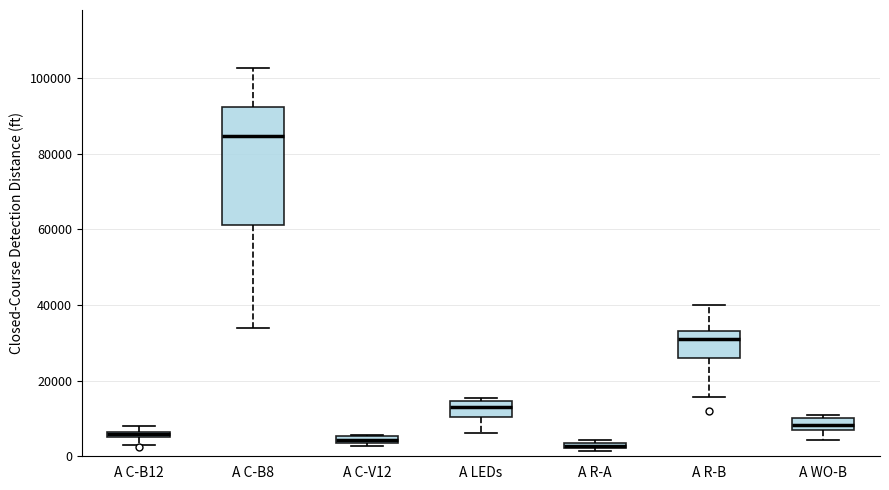

Comparing the boxes themselves (not the whiskers), which one is the tallest?

A C-B8